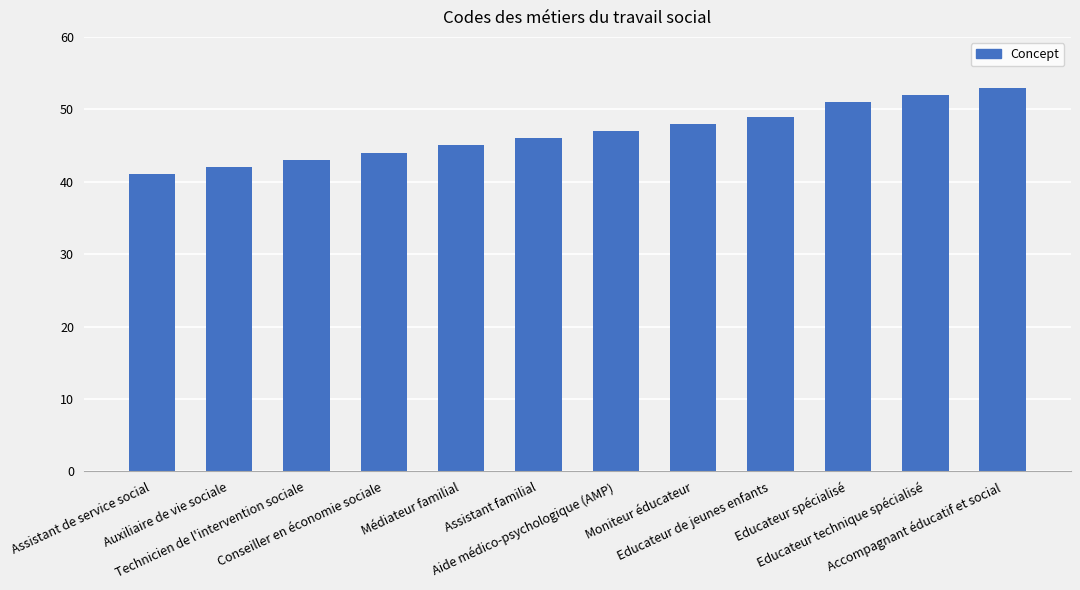

What is the greatest value displayed?

53